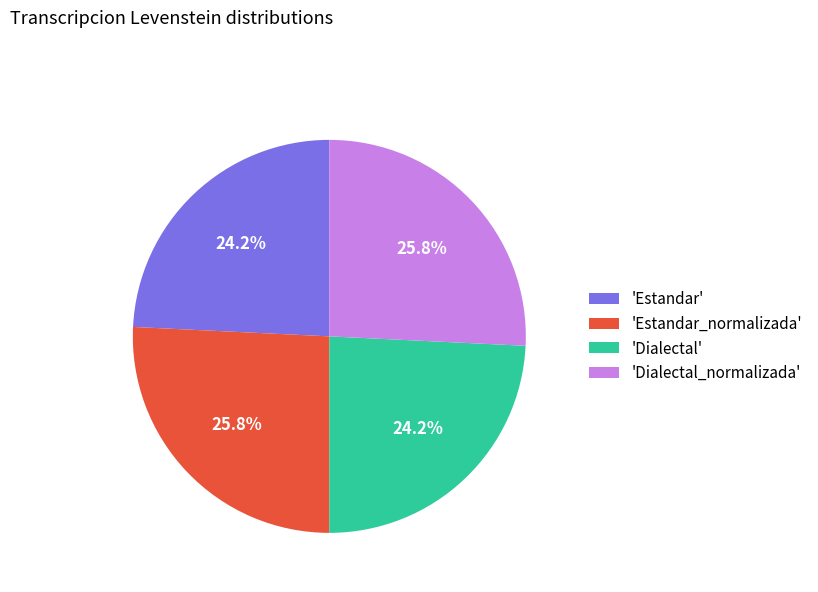

Combined, what portion of the pie is 'Estandar' and 'Dialectal_normalizada'?

50.0%